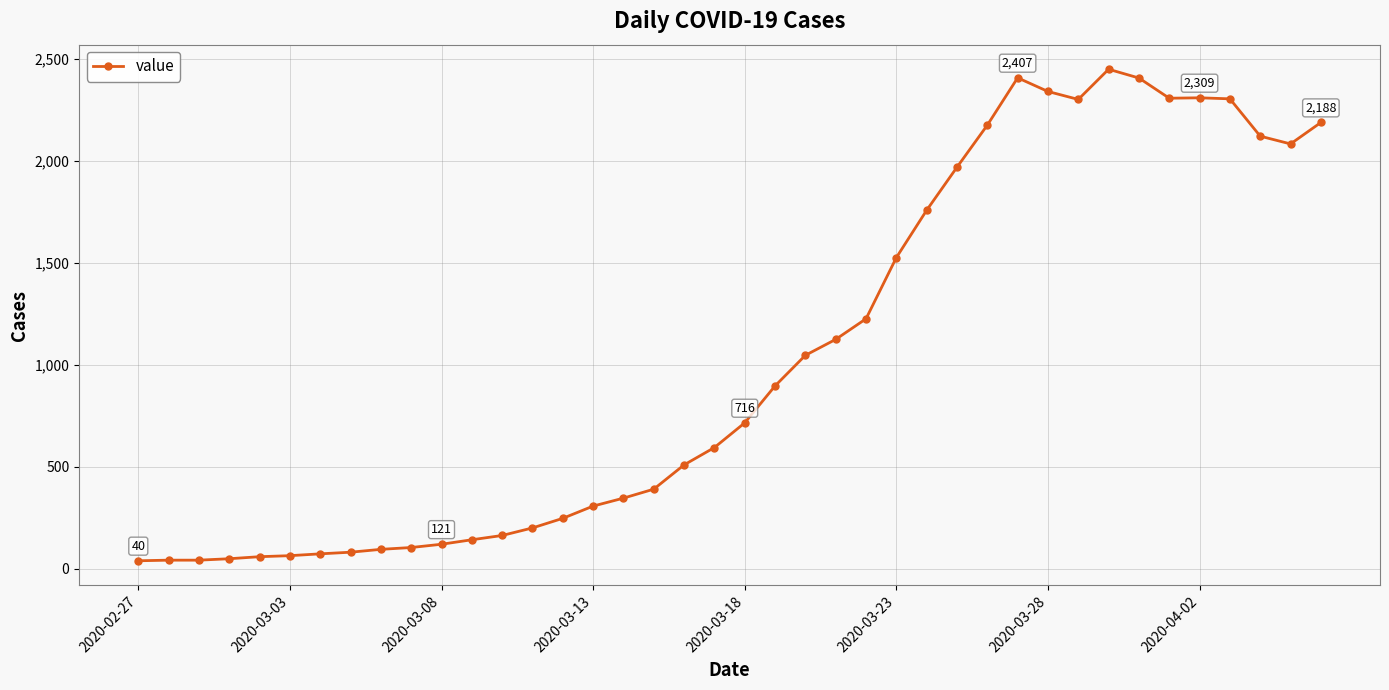

What is the sum of all values?

41340